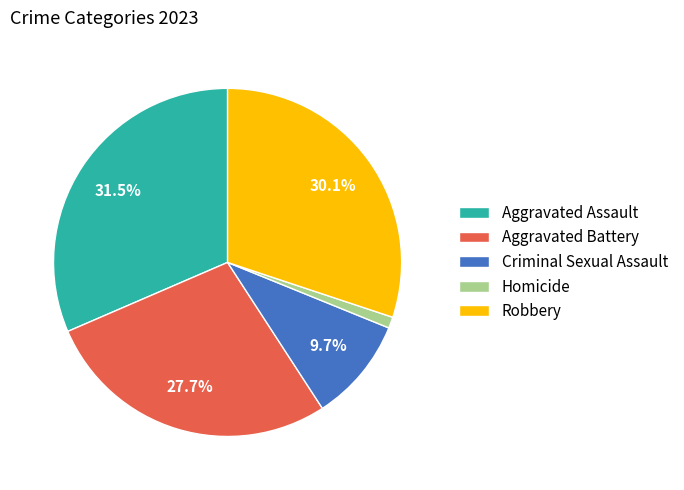

What is the smallest slice in the pie chart?

Homicide